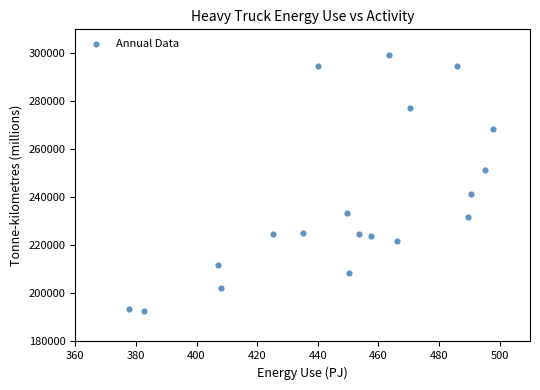

What is the range of X values (max minus min)?

120.2